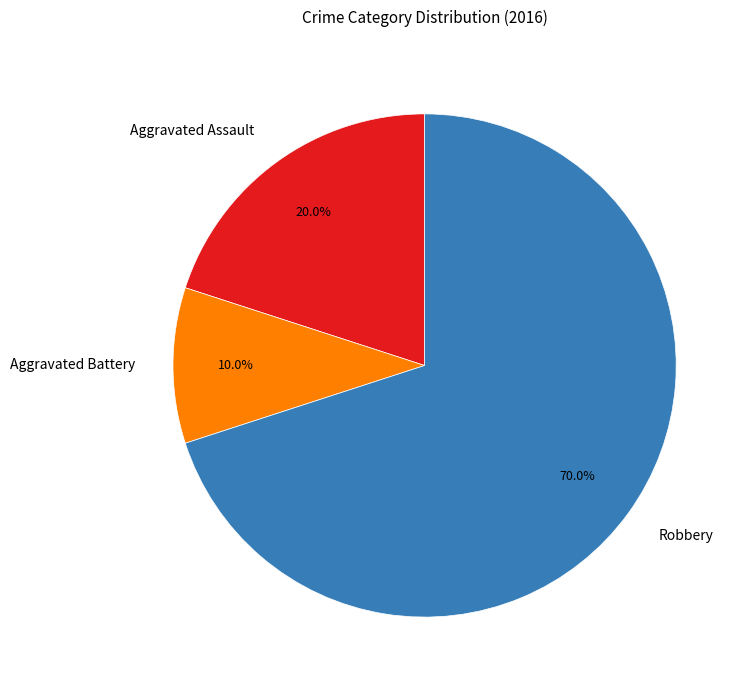

The Aggravated Assault slice represents 20% of the pie. True or false?

True